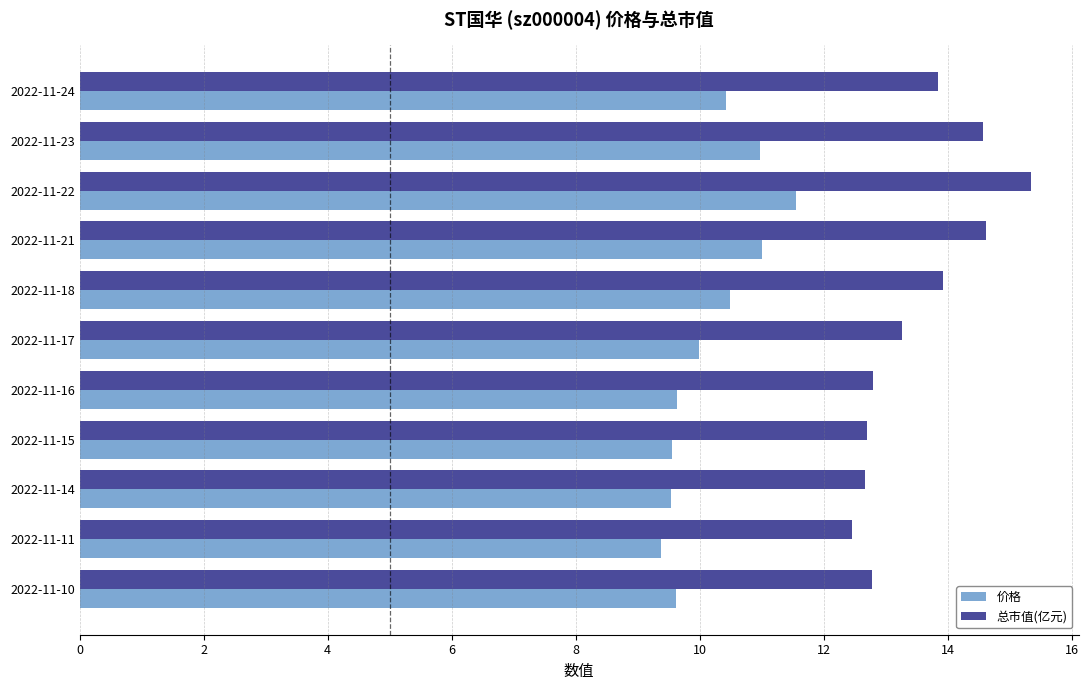

What is the smallest value displayed?

9.4